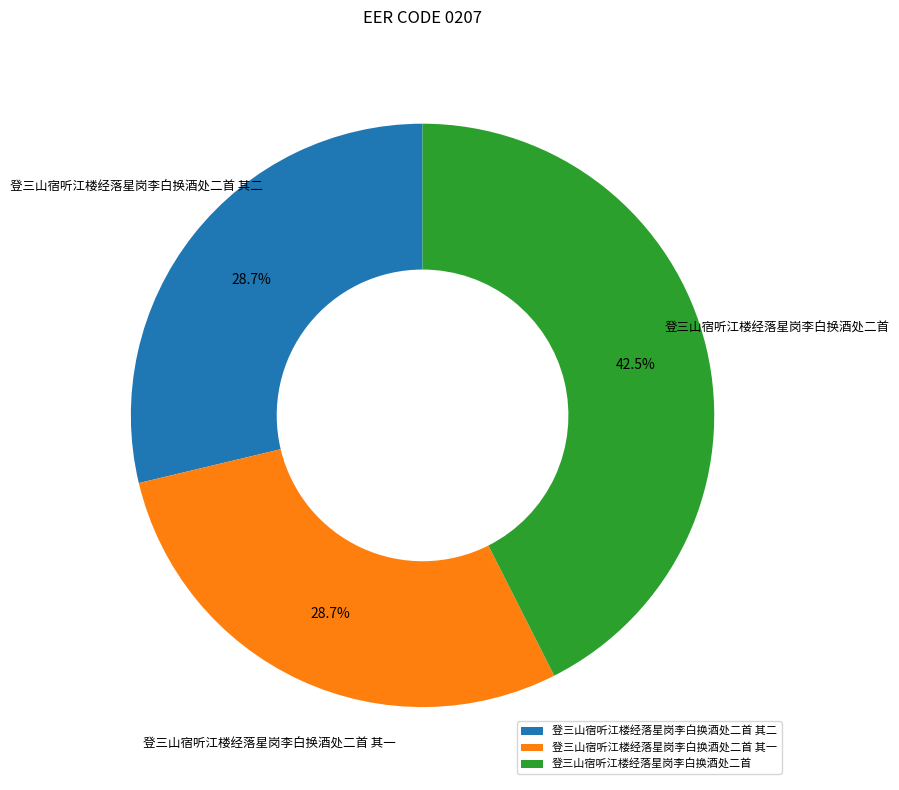

Count the number of slices in the pie.

3